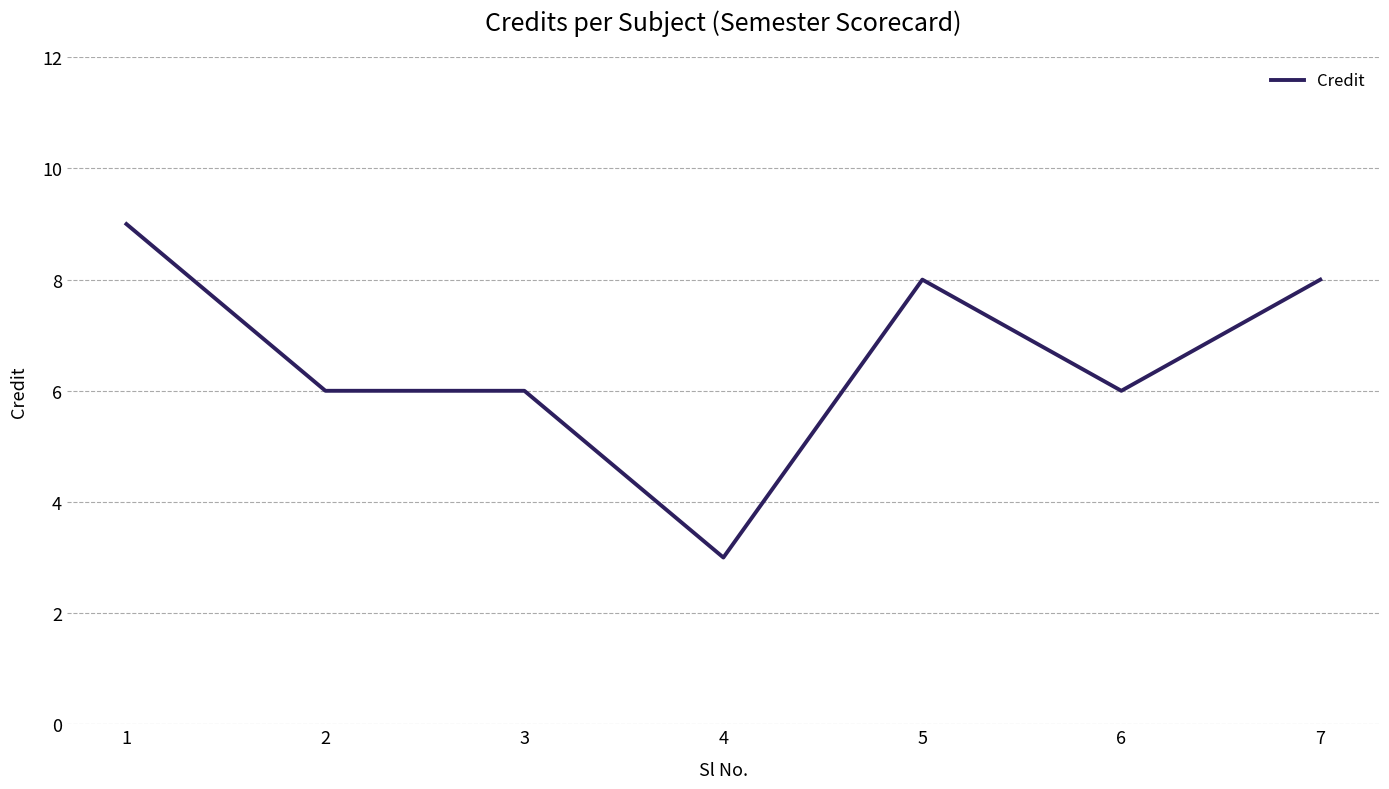

Which label corresponds to the smallest value in the chart?

4